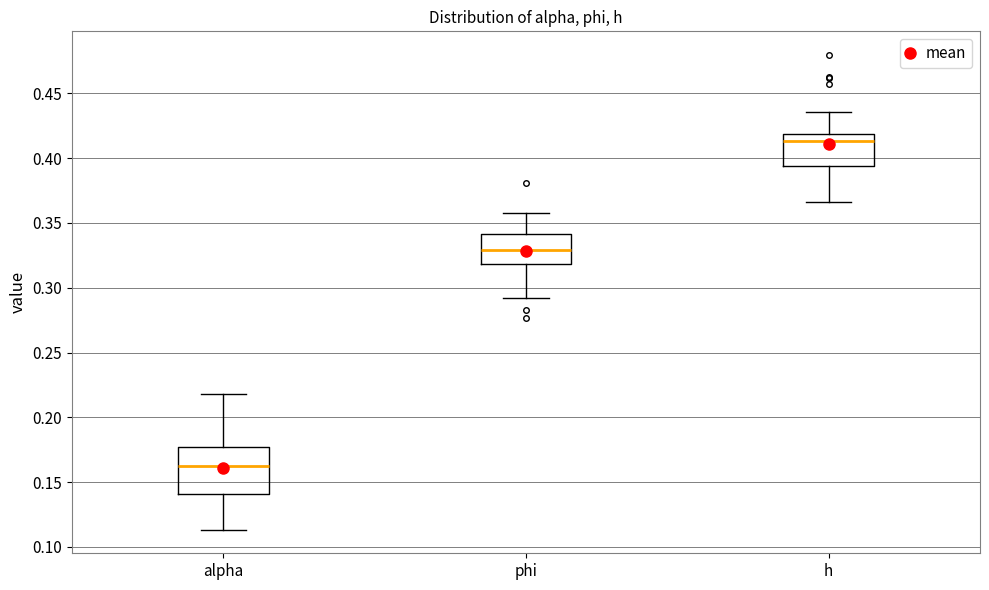

Where does the median line of the box for phi sit on the y-axis? The values are not printed on the chart, so give them approximately, as read against the axis.

0.330